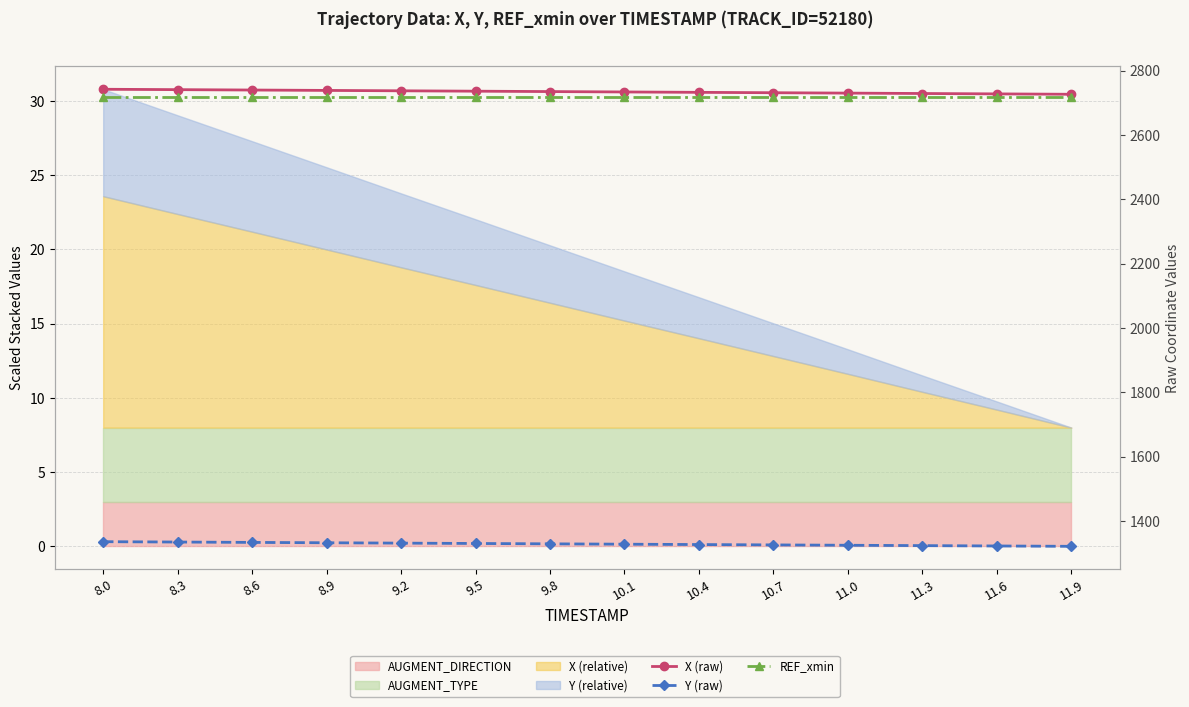

What is the average value of the X (raw) series?

2734.3